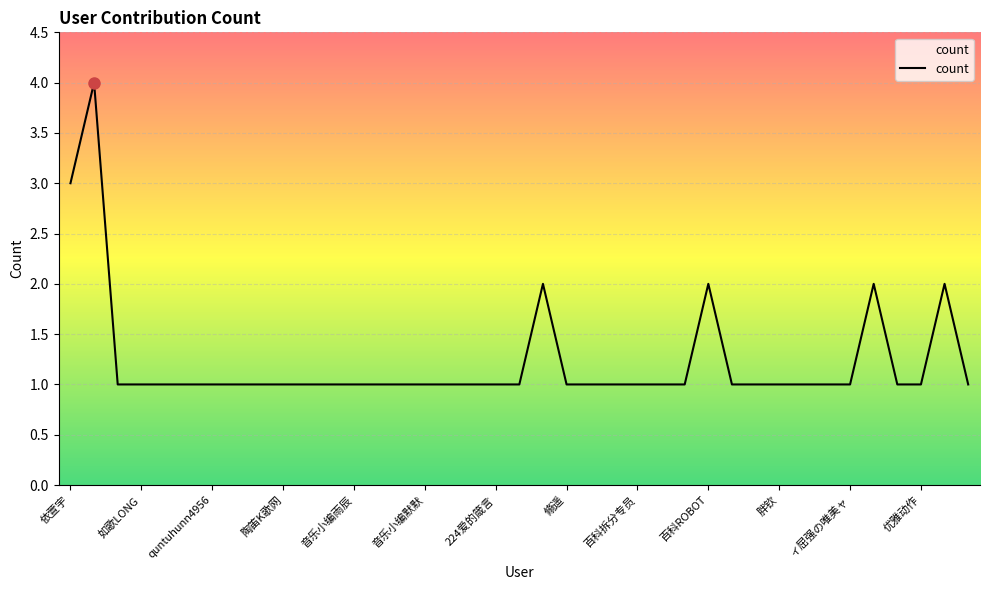

What is the greatest value displayed?

4